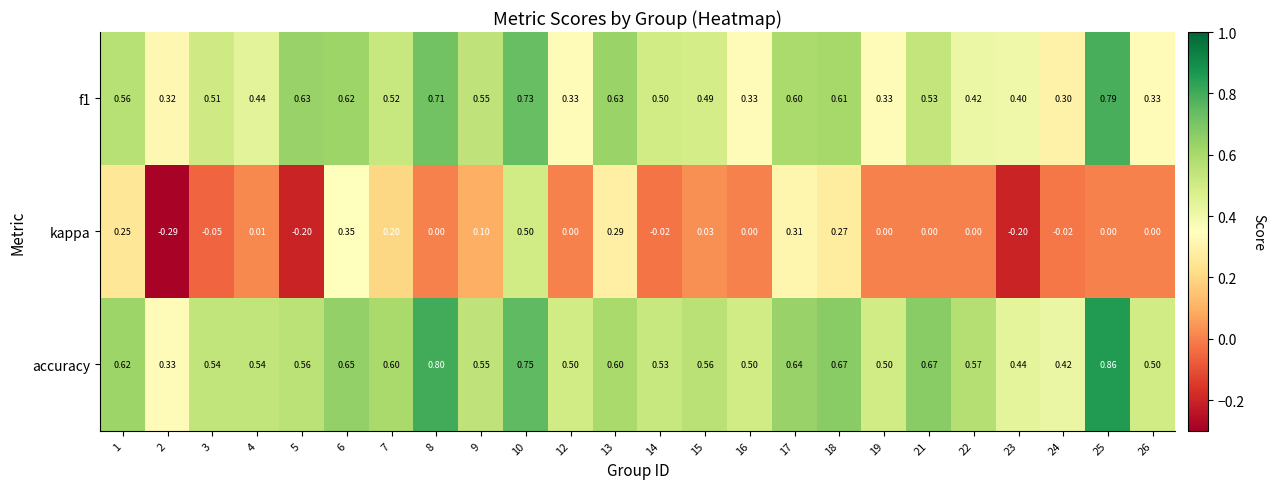

Which series has the largest total across all categories?

accuracy